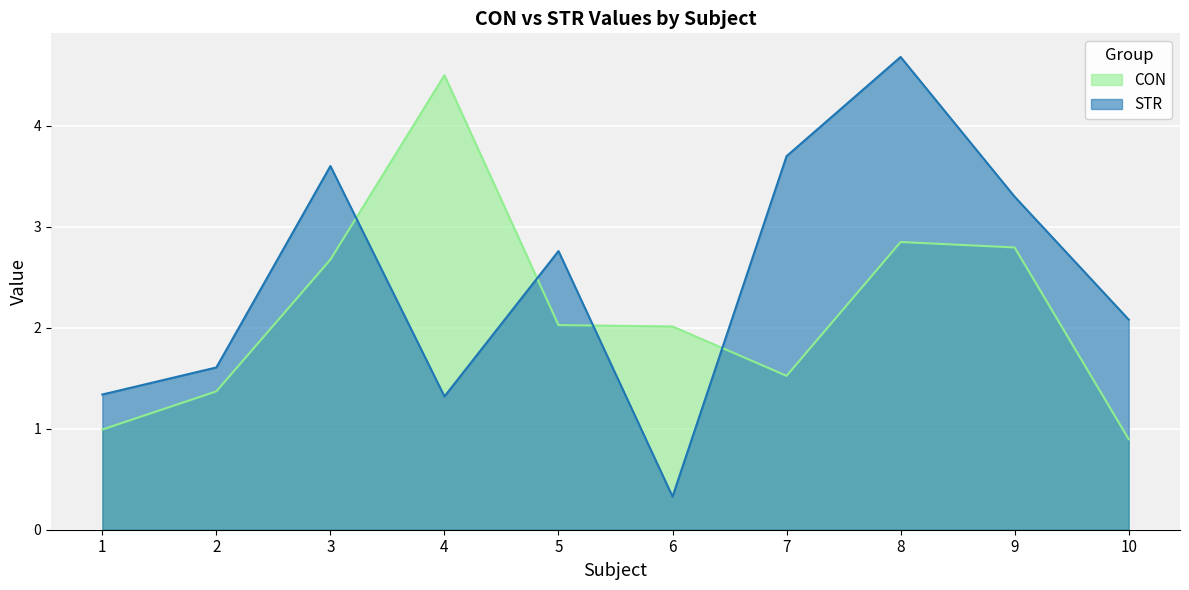

At how many categories does at least one series exceed 2?

8